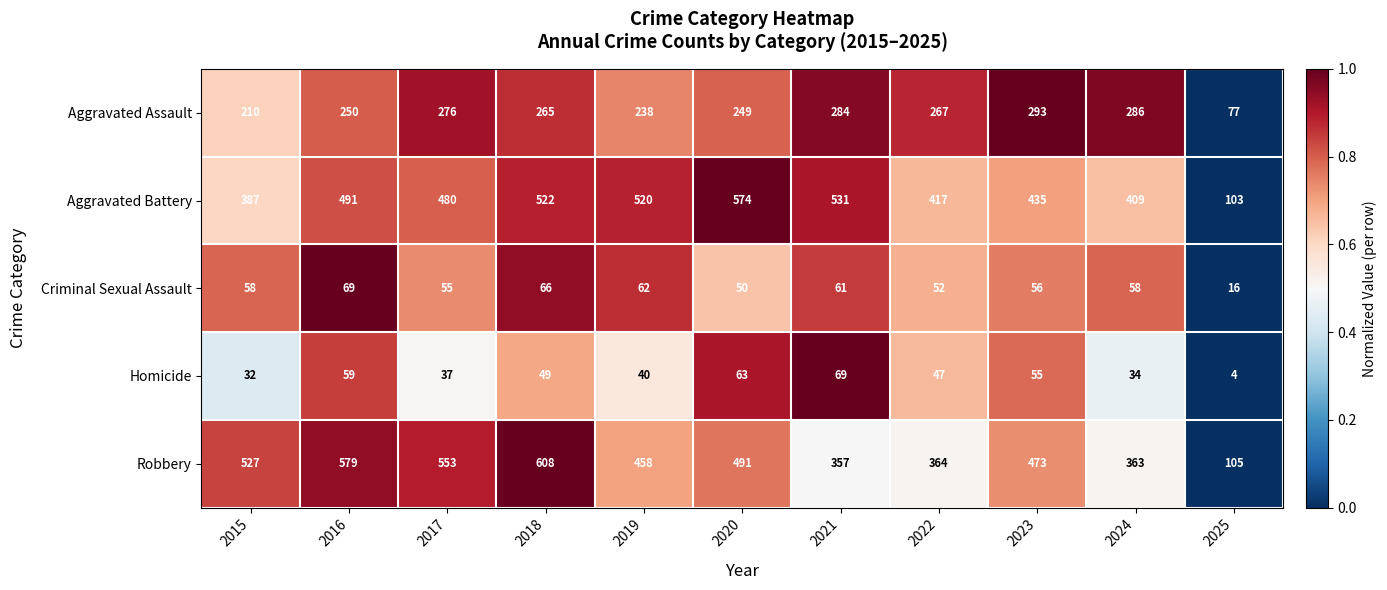

Read the Homicide value at 2018, to the nearest 10.

50